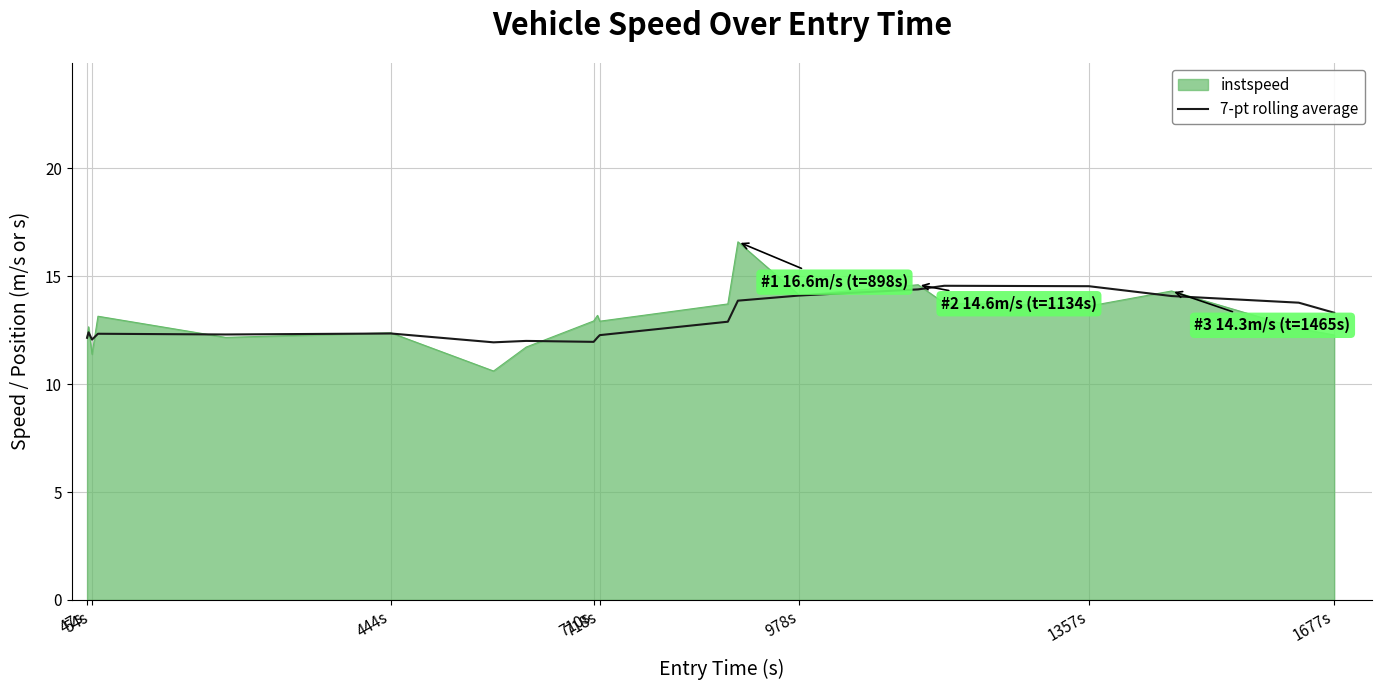

List the series in order of their peak value, lowest first.

7-pt rolling average, instspeed